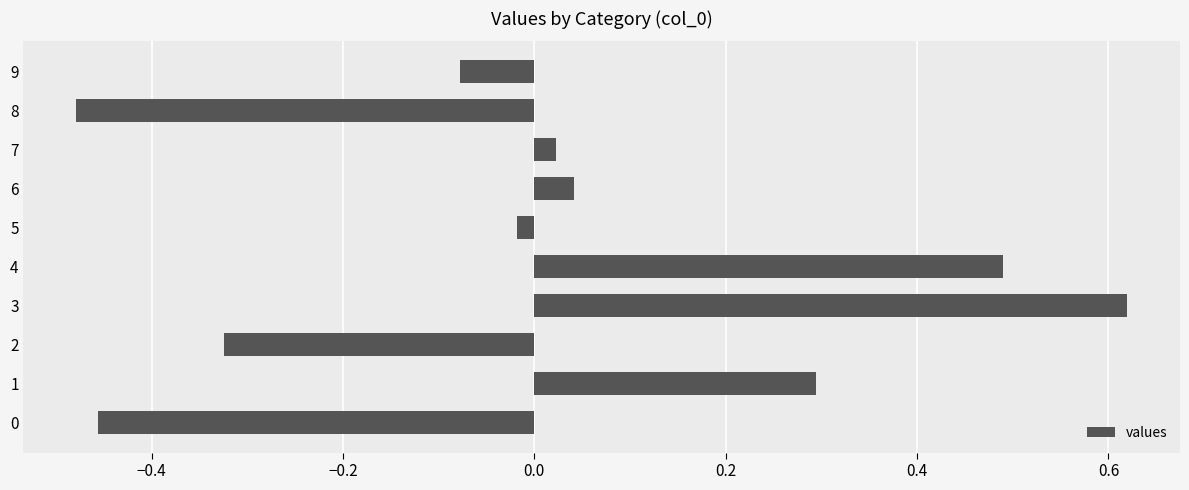

Between 3 and 6, which is larger?

3